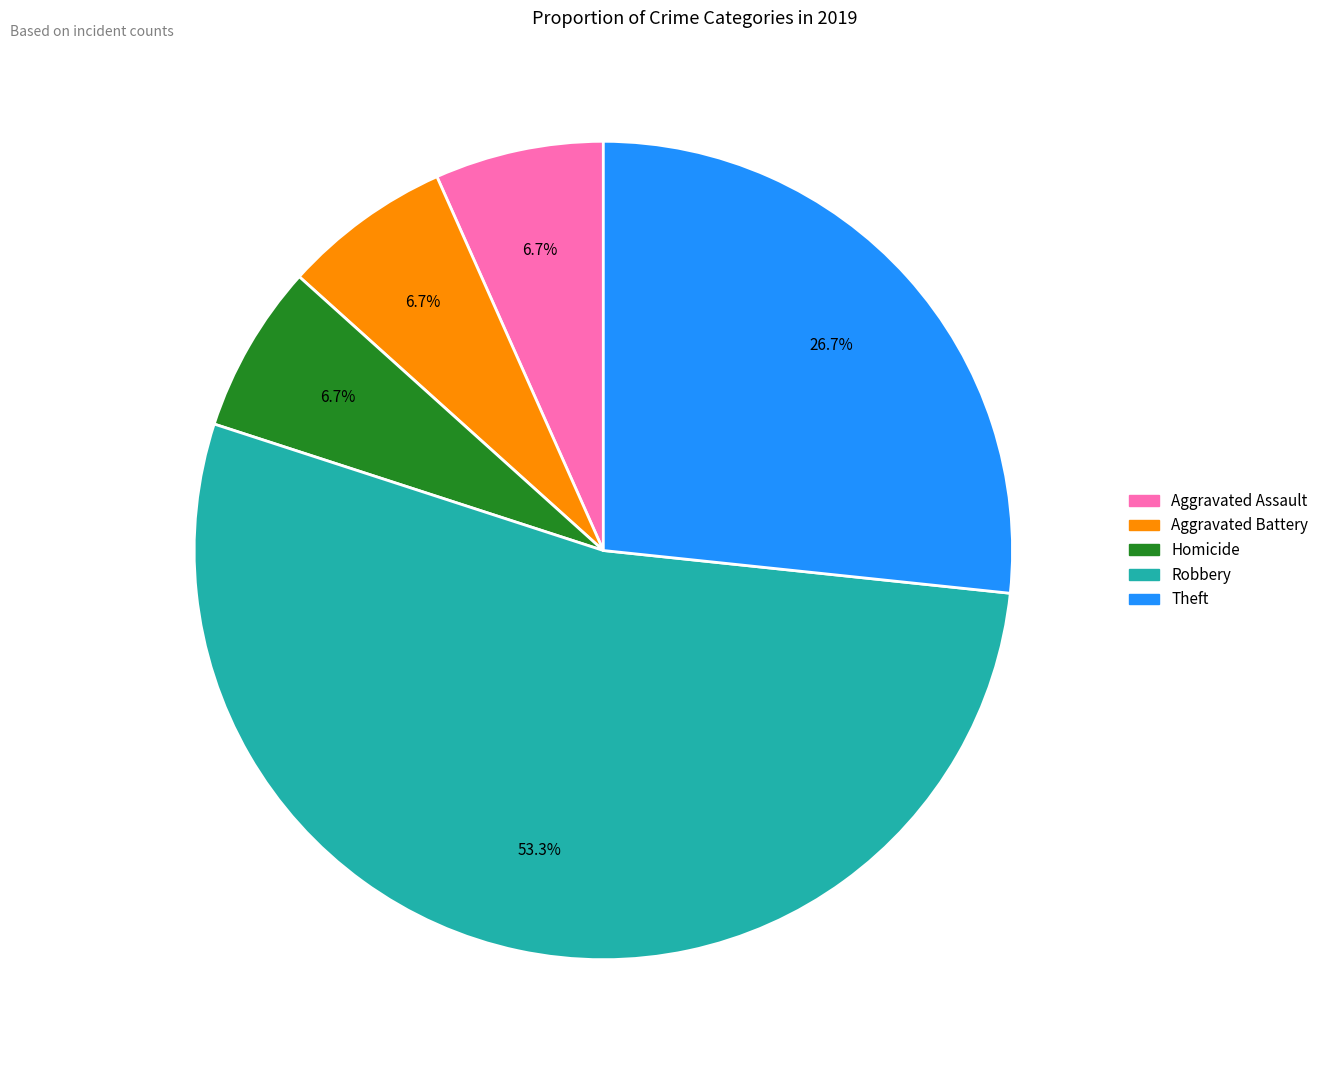

Is there any slice that represents more than half of the pie?

Yes